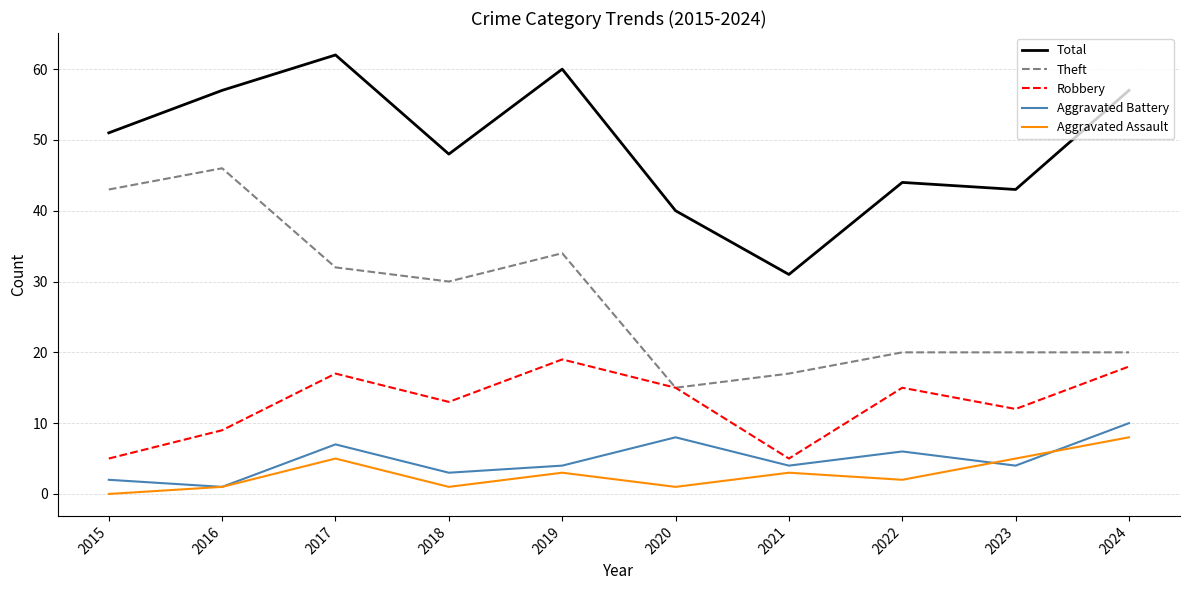

What is the greatest value displayed?

62